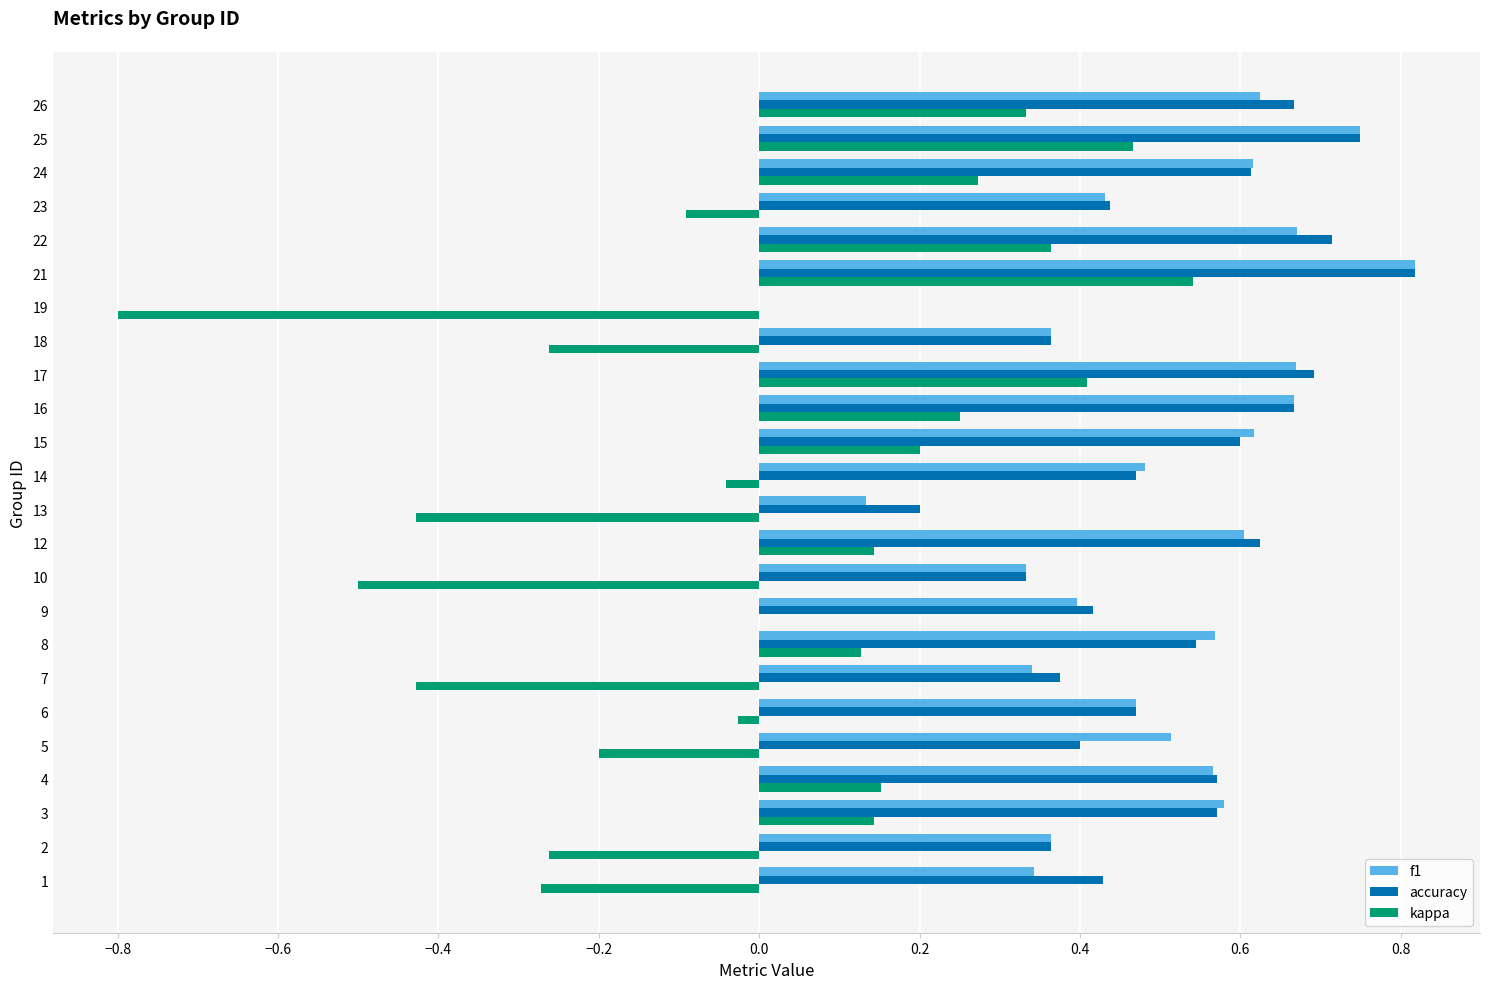

The f1 series shows 0.3 at 3. True or false?

False